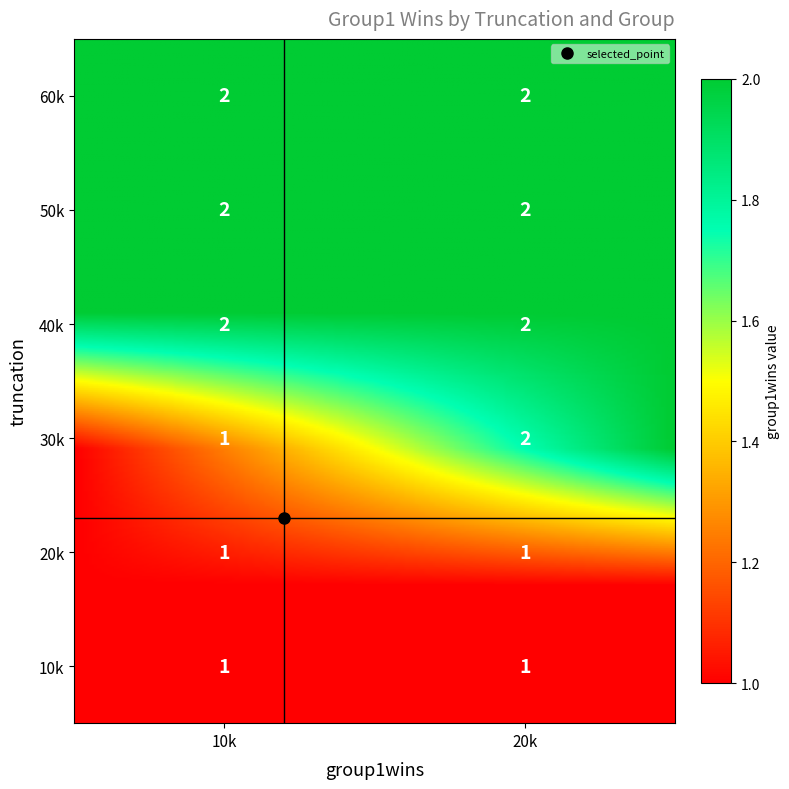

Between 1 and 2, which is larger?

1